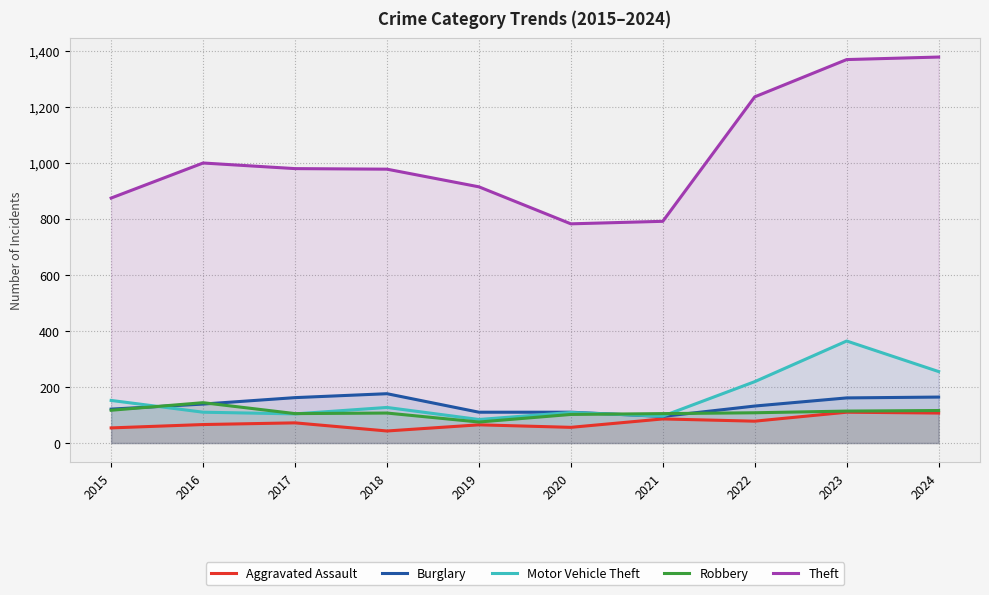

True or false: Aggravated Assault and Theft intersect in this chart.

False